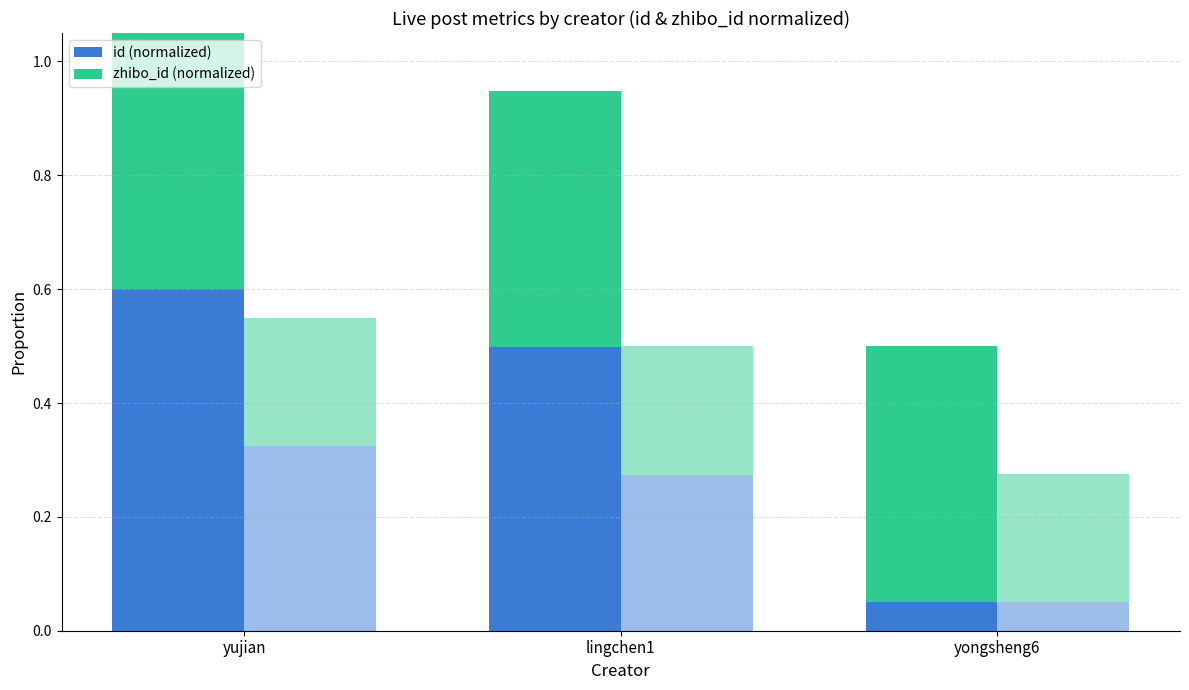

Between yongsheng6 and yujian, which is larger?

yujian